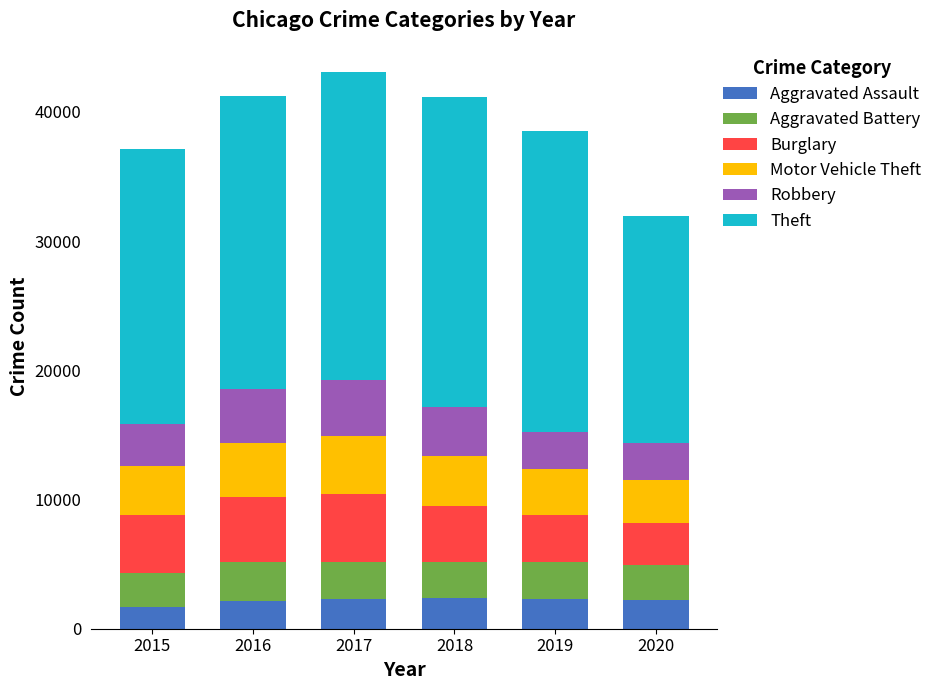

What is the highest value of the Aggravated Assault series?

2346